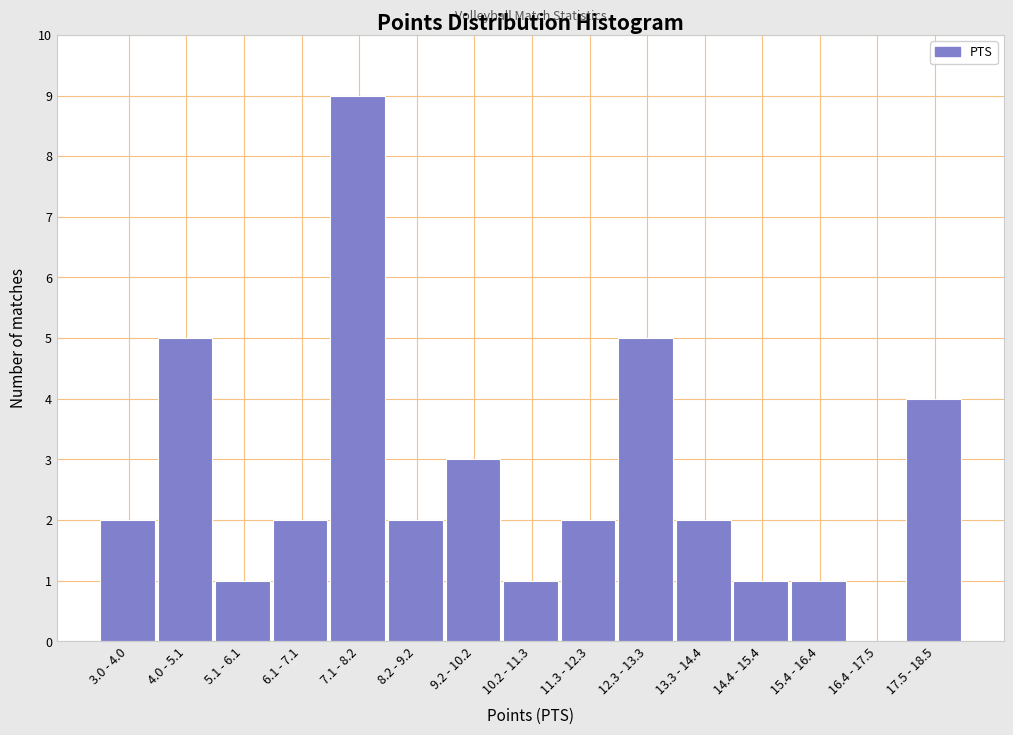

Reading left to right, what are all the values shown in this chart?

3.0 - 4.0=2	4.0 - 5.1=5	5.1 - 6.1=1	6.1 - 7.1=2	7.1 - 8.2=9	8.2 - 9.2=2	9.2 - 10.2=3	10.2 - 11.3=1	11.3 - 12.3=2	12.3 - 13.3=5	13.3 - 14.4=2	14.4 - 15.4=1	15.4 - 16.4=1	16.4 - 17.5=0	17.5 - 18.5=4